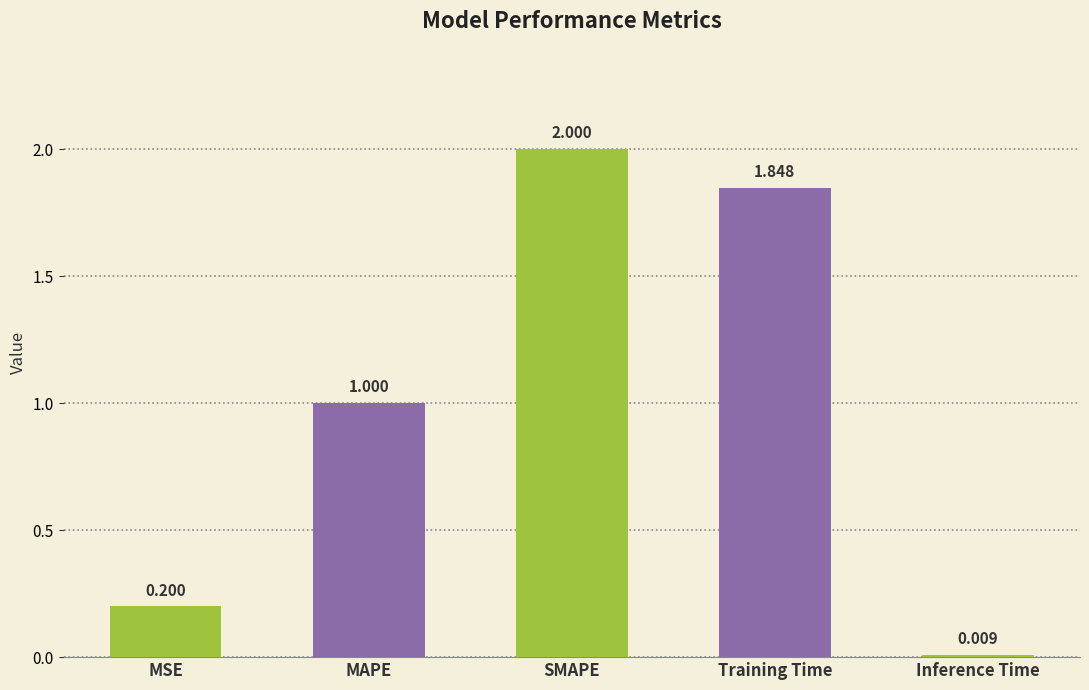

Rank the categories by value from highest to lowest.

SMAPE, Training Time, MAPE, MSE, Inference Time